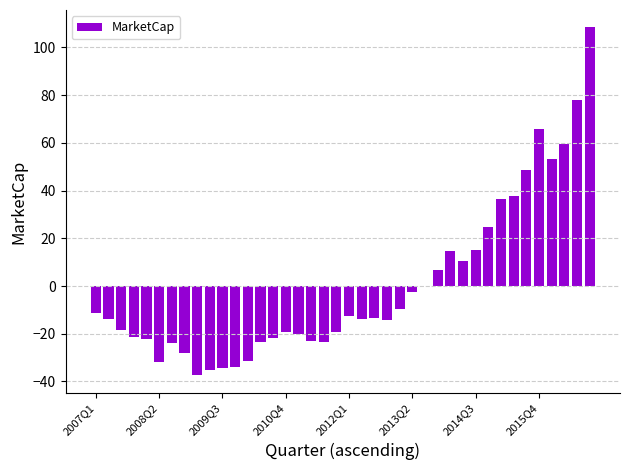

What is the maximum value shown in the chart?

108.4